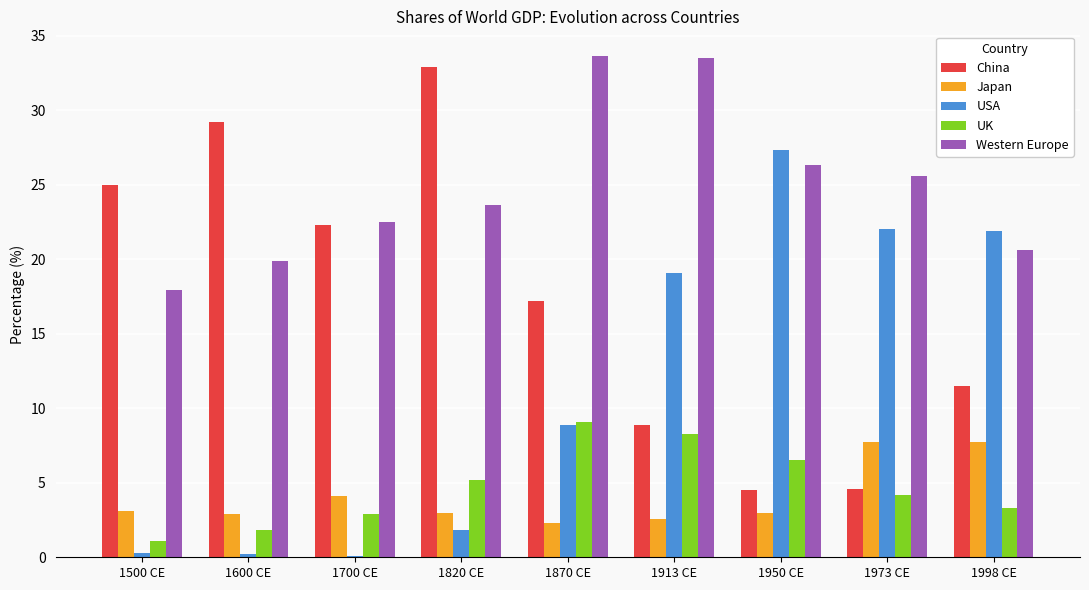

What is the difference between the USA values at 1600 CE and 1998 CE?

21.7